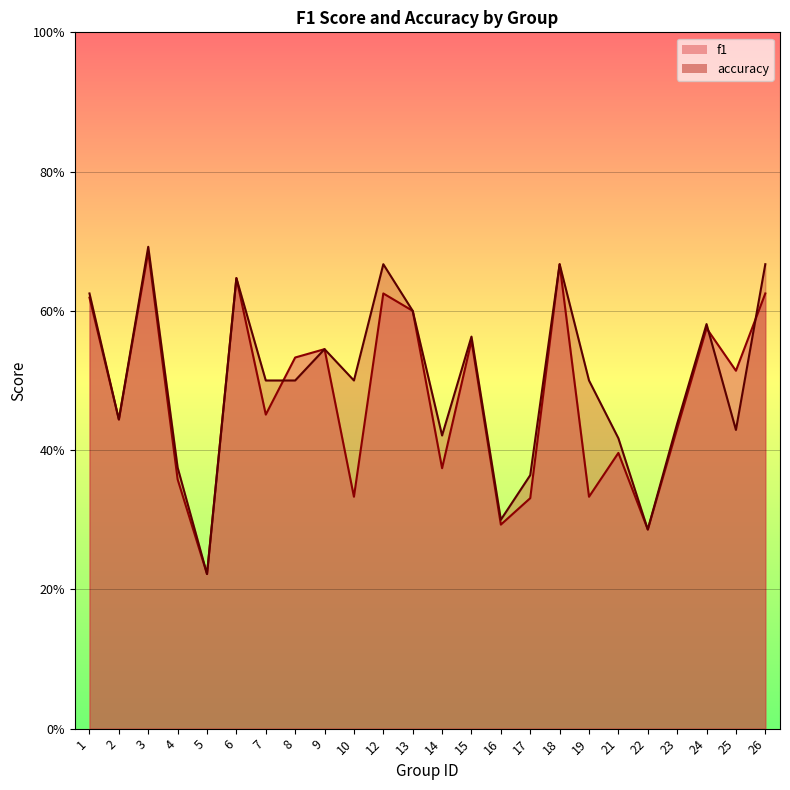

Which category has the highest value in the f1 series?

3